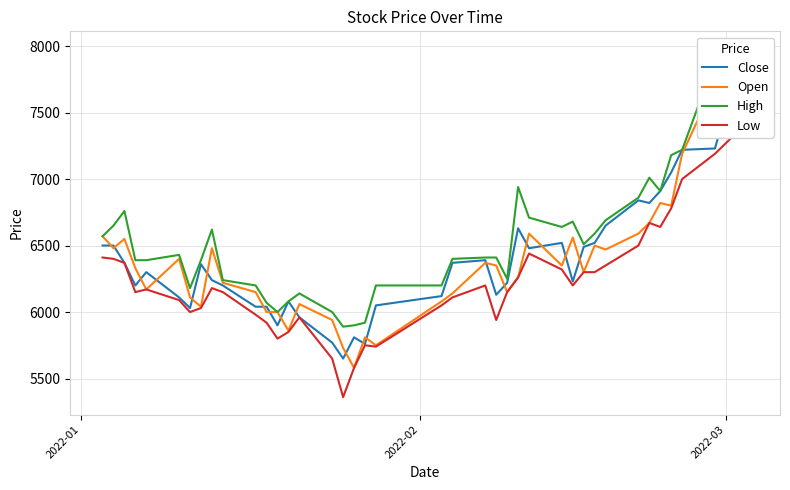

True or false: High and Close intersect in this chart.

False